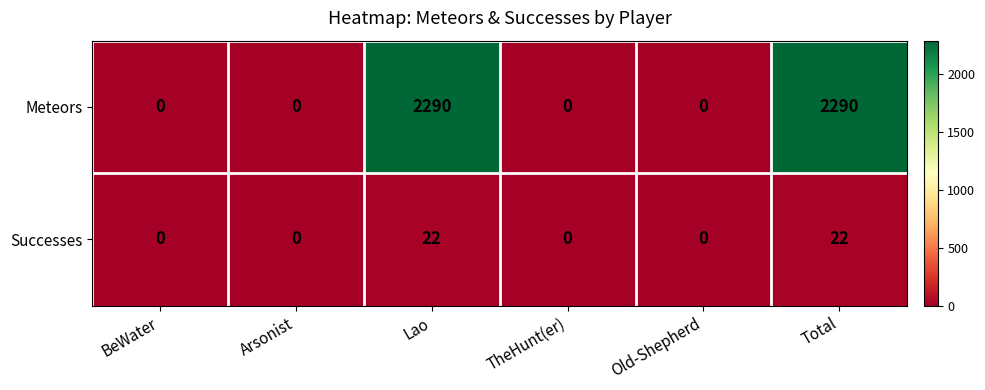

What is the difference between the maximum and minimum values in the Successes series?

22